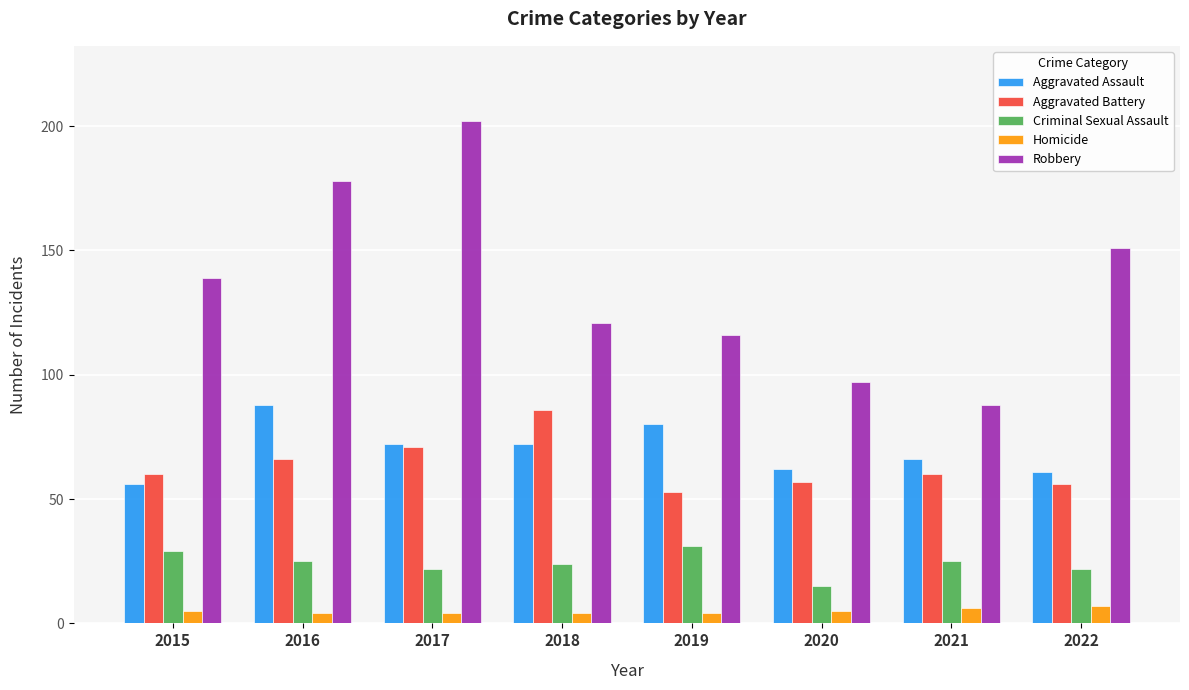

Between 2016 and 2021, which series saw the biggest shift?

Robbery